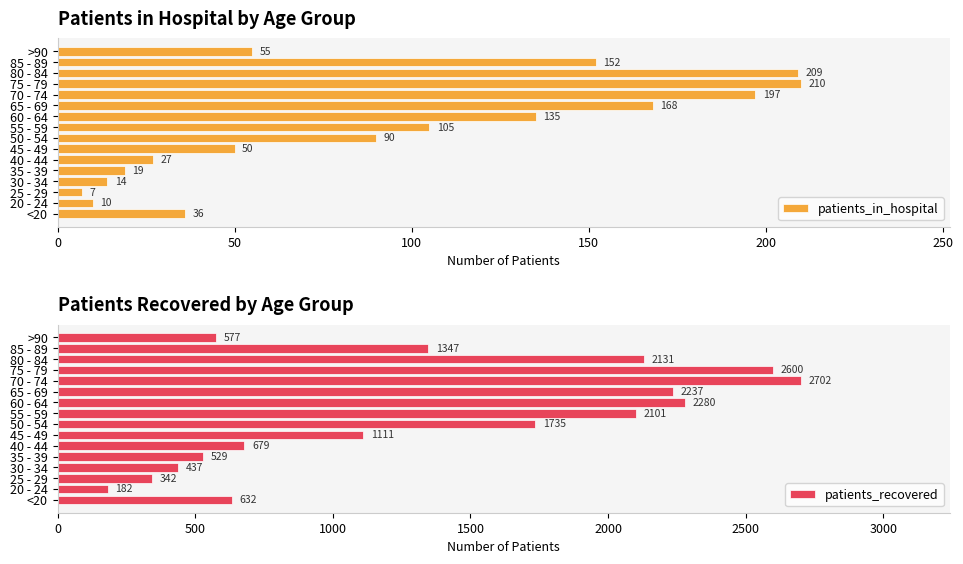

What is the value of the patients_in_hospital bar at the 3rd from the left?

7